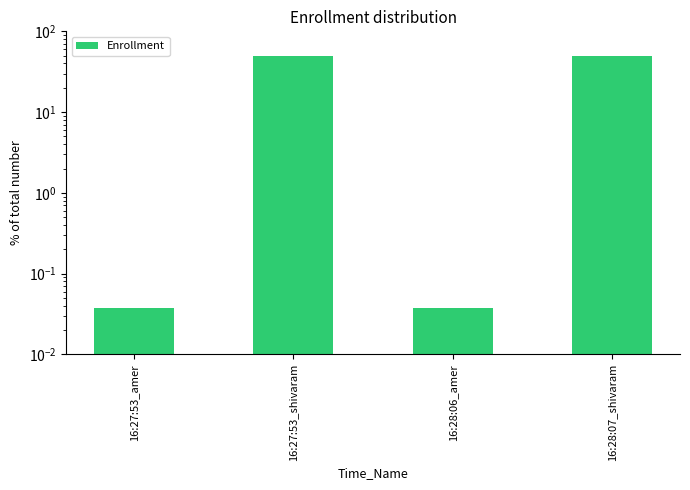

How many categories are shown in the chart?

4